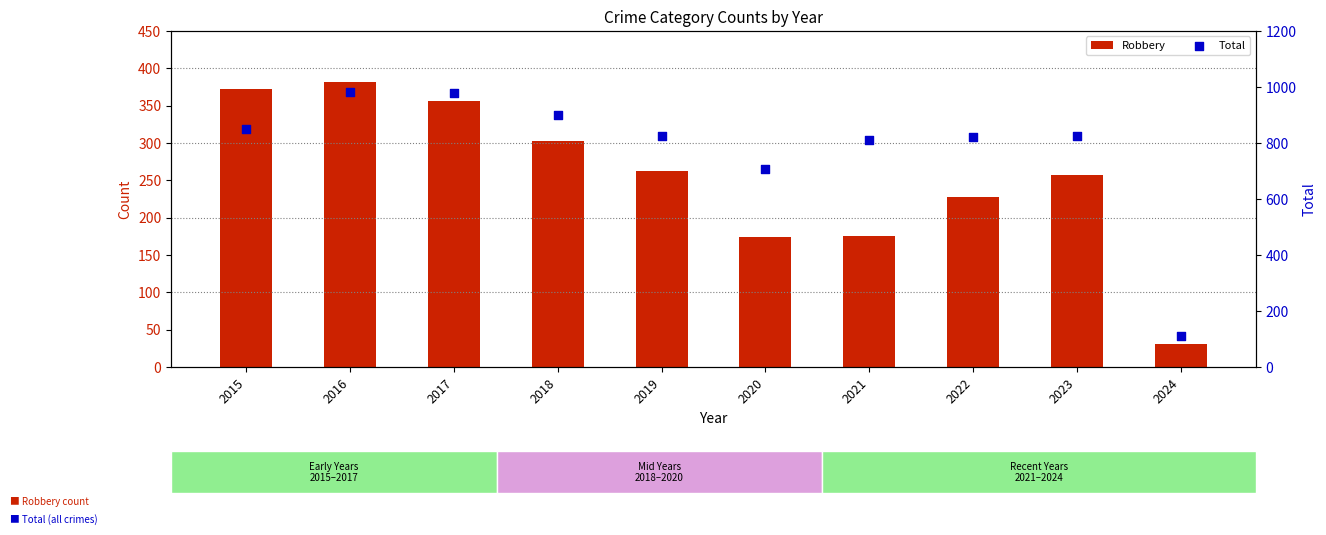

At which category is the sum across all series the highest?

2016